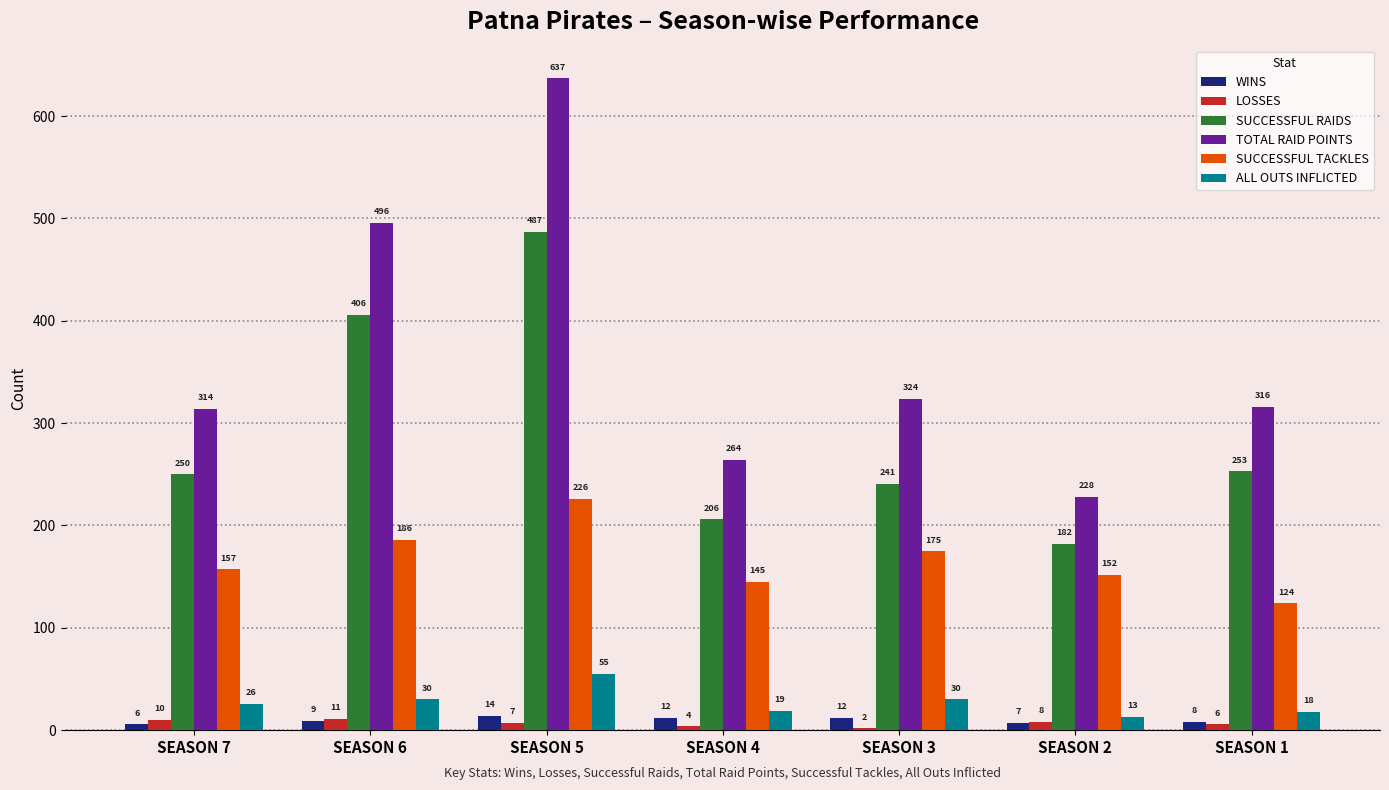

True or false: SUCCESSFUL TACKLES has a value of 262 at SEASON 7.

False